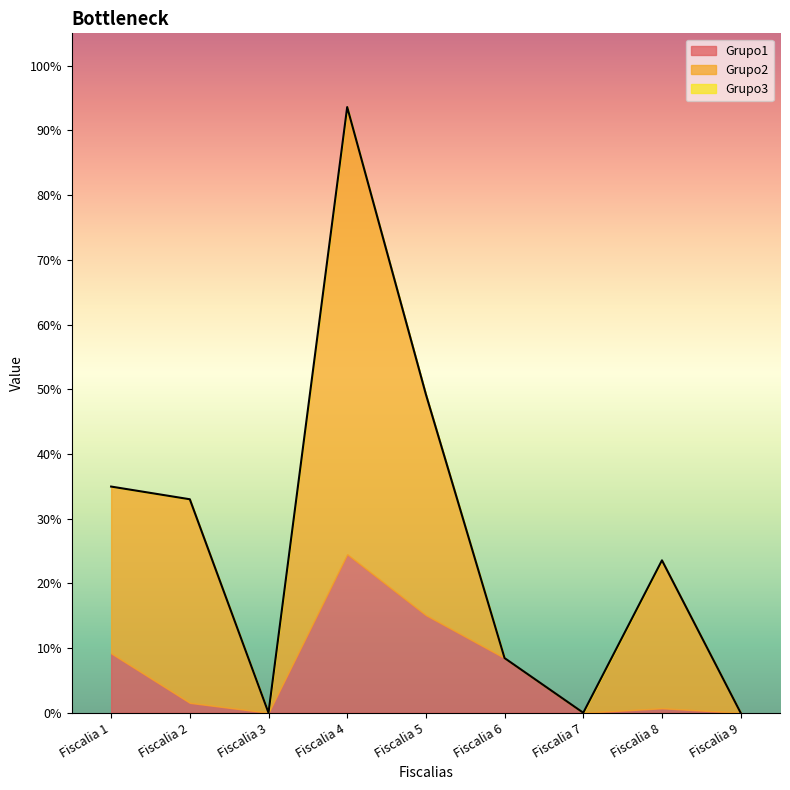

Where does the Grupo1 series first go above 1?

Fiscalia 1